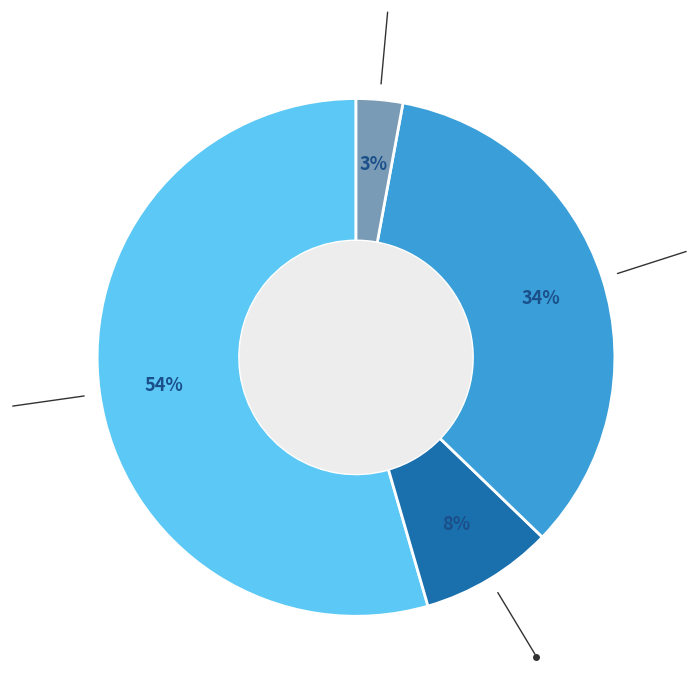

Does any single category account for the majority?

Yes